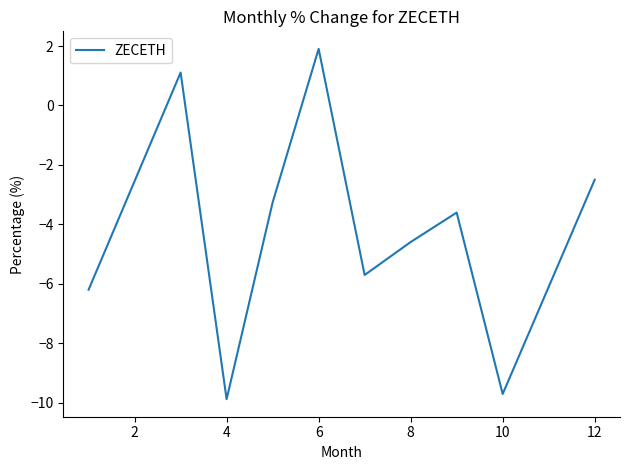

What is the difference between the maximum and minimum values?

11.8